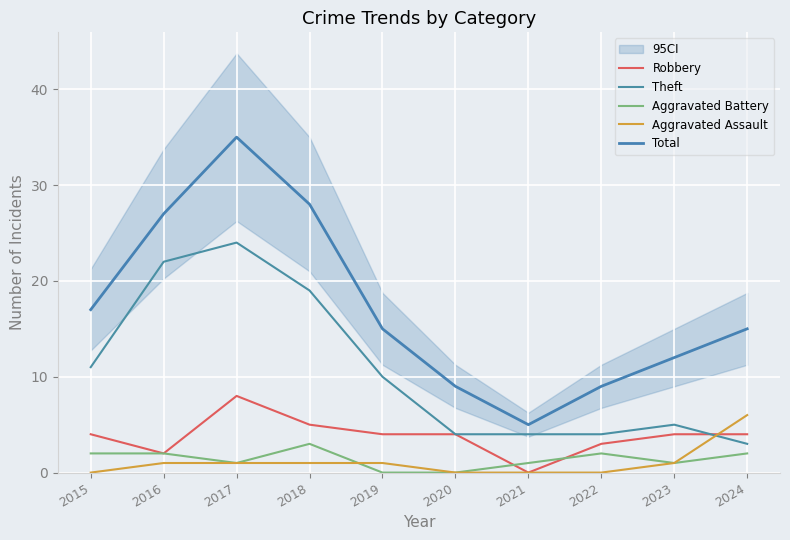

List the labels in order of Robbery value, smallest first.

2021, 2016, 2022, 2015, 2019, 2020, 2023, 2024, 2018, 2017